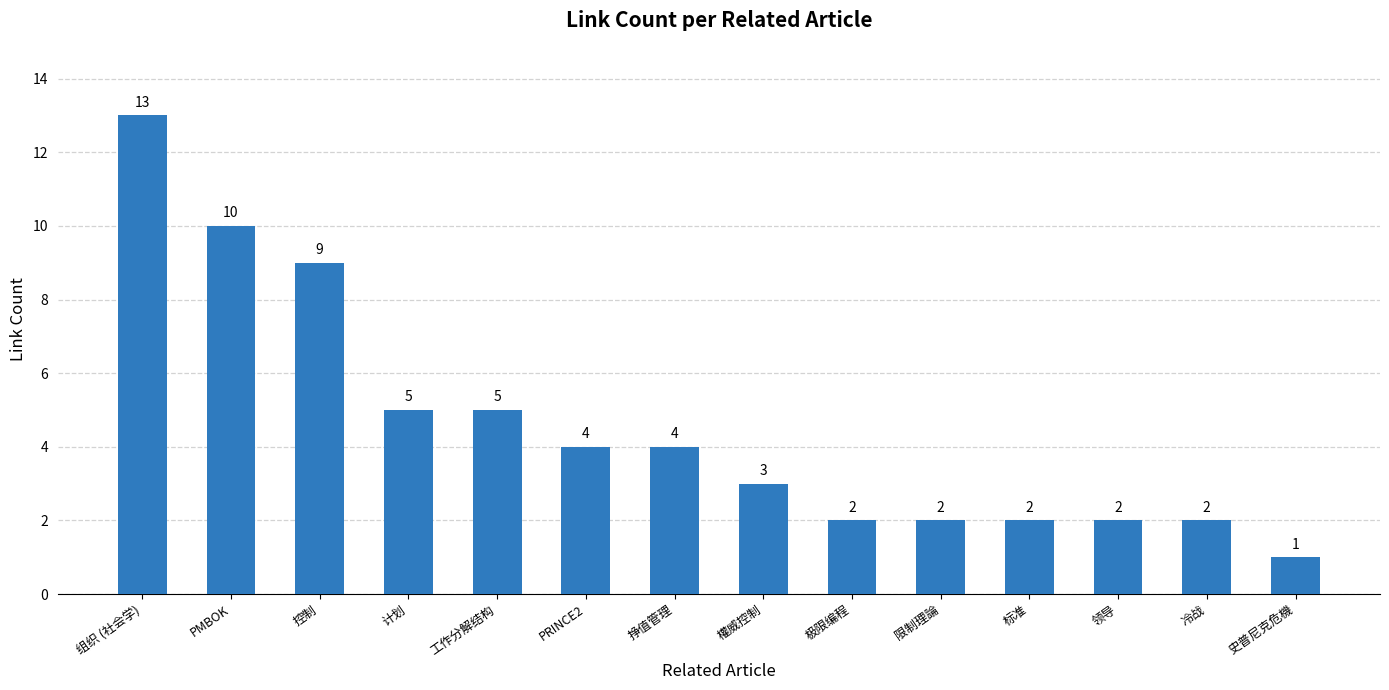

Are the bars grouped side by side (vs. stacked)?

No